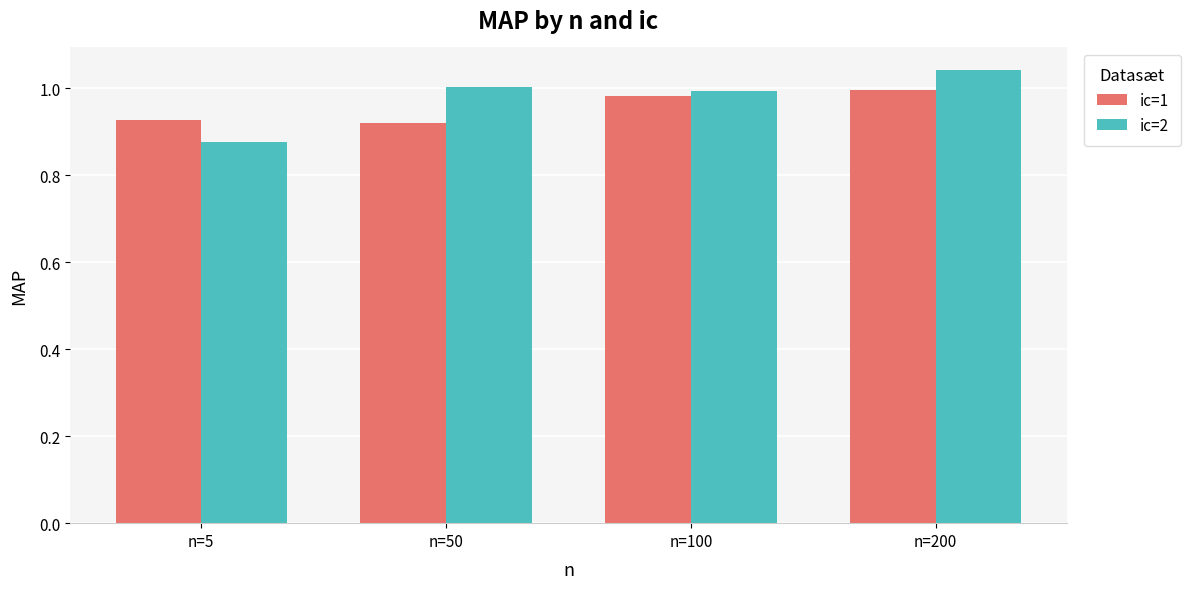

Rank the series at n=50 from highest to lowest value.

ic=2, ic=1